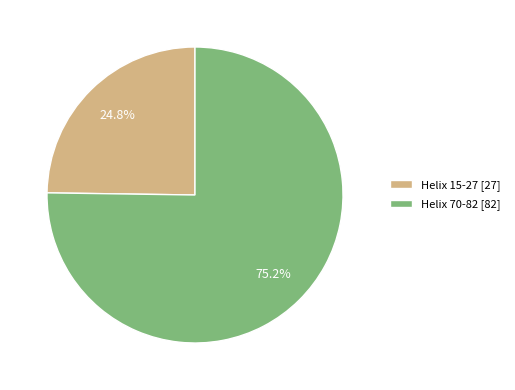

Does Helix 70-82 represent more than half of the total?

Yes